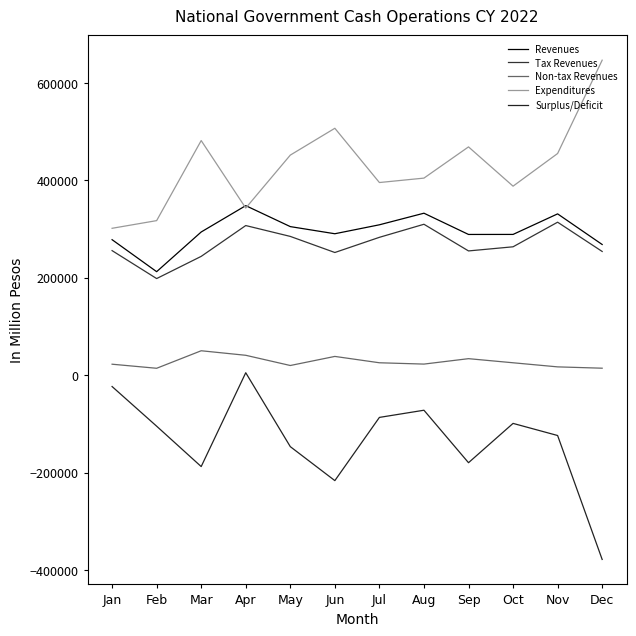

Read the Tax Revenues value at Aug.

309735.0